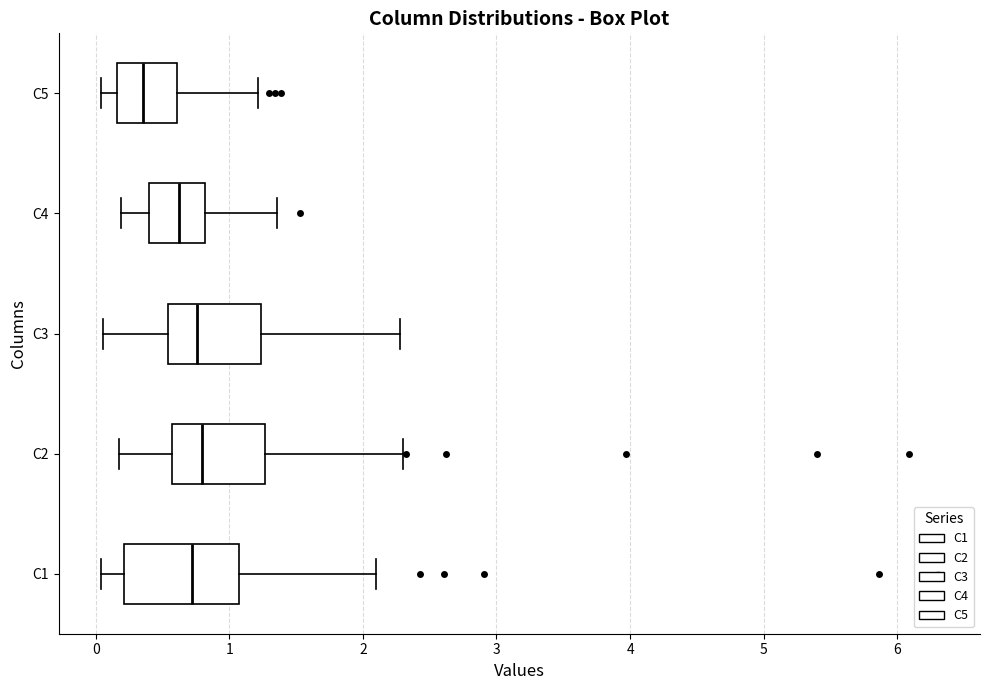

Reading bottom to top, transcribe this box plot: for each box, give where its median line is, the range the box spans, and where its two whiskers end, as read against the x-axis. The values are not printed on the chart, so give them approximately, as read against the axis.

C1: median 0.7, box 0.2 to 1.1, whiskers 0.0 to 2.1
C2: median 0.8, box 0.6 to 1.3, whiskers 0.2 to 2.3
C3: median 0.8, box 0.5 to 1.2, whiskers 0.1 to 2.3
C4: median 0.6, box 0.4 to 0.8, whiskers 0.2 to 1.4
C5: median 0.4, box 0.2 to 0.6, whiskers 0.0 to 1.2